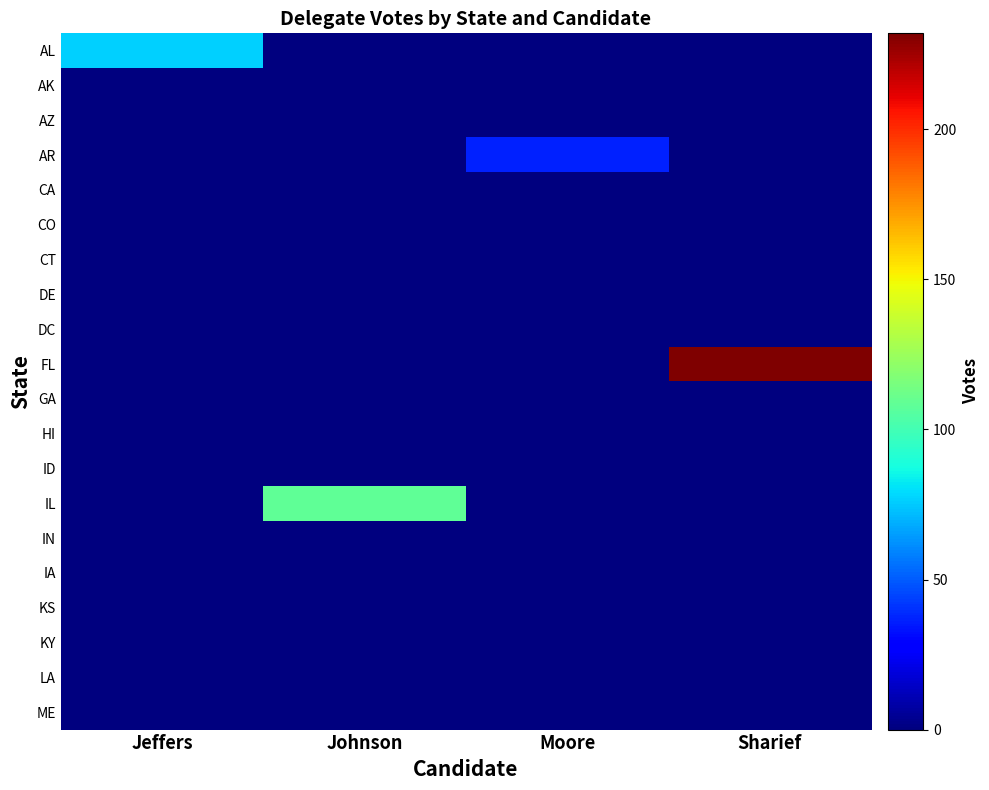

Reading right to left, extract all data points from this chart.

AL: Sharief=0	Moore=0	Johnson=0	Jeffers=77
AK: Sharief=0	Moore=0	Johnson=0	Jeffers=0
AZ: Sharief=0	Moore=0	Johnson=0	Jeffers=0
AR: Sharief=0	Moore=37	Johnson=0	Jeffers=0
CA: Sharief=0	Moore=0	Johnson=0	Jeffers=0
CO: Sharief=0	Moore=0	Johnson=0	Jeffers=0
CT: Sharief=0	Moore=0	Johnson=0	Jeffers=0
DE: Sharief=0	Moore=0	Johnson=0	Jeffers=0
DC: Sharief=0	Moore=0	Johnson=0	Jeffers=0
FL: Sharief=232	Moore=0	Johnson=0	Jeffers=0
GA: Sharief=0	Moore=0	Johnson=0	Jeffers=0
HI: Sharief=0	Moore=0	Johnson=0	Jeffers=0
ID: Sharief=0	Moore=0	Johnson=0	Jeffers=0
IL: Sharief=0	Moore=0	Johnson=108	Jeffers=0
IN: Sharief=0	Moore=0	Johnson=0	Jeffers=0
IA: Sharief=0	Moore=0	Johnson=0	Jeffers=0
KS: Sharief=0	Moore=0	Johnson=0	Jeffers=0
KY: Sharief=0	Moore=0	Johnson=0	Jeffers=0
LA: Sharief=0	Moore=0	Johnson=0	Jeffers=0
ME: Sharief=0	Moore=0	Johnson=0	Jeffers=0